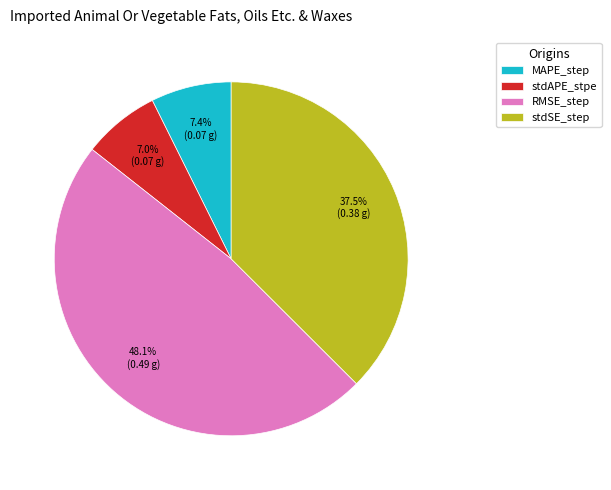

To the nearest percent, what is the difference between the MAPE_step and stdSE_step slice percentages?

30%